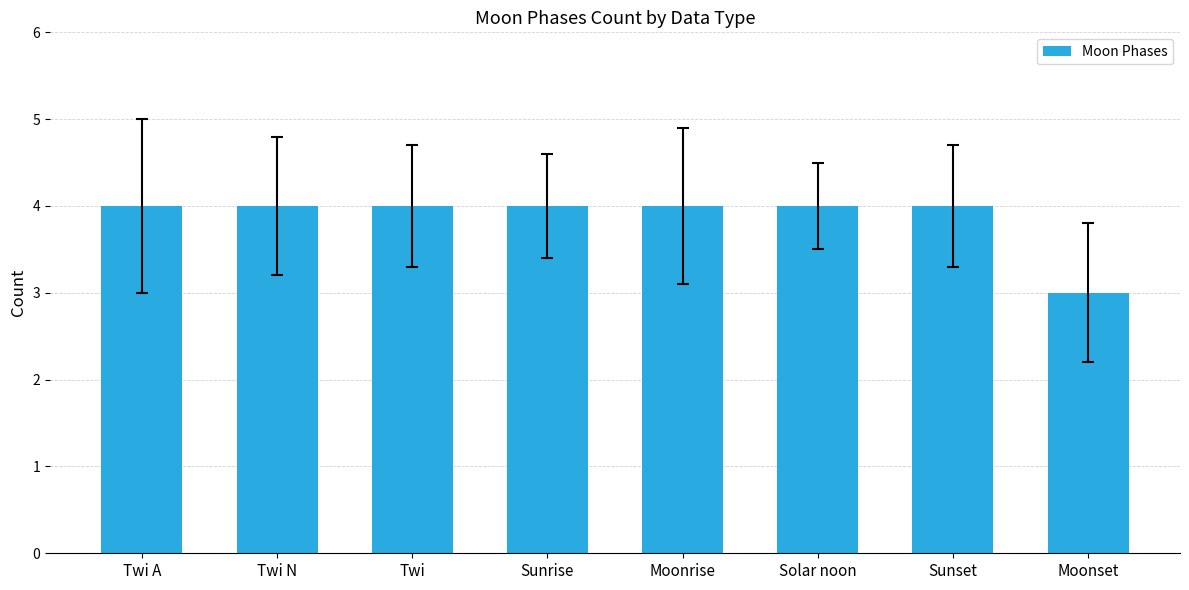

Reading right to left, extract all data points from this chart.

Moonset=3	Sunset=4	Solar noon=4	Moonrise=4	Sunrise=4	Twi=4	Twi N=4	Twi A=4